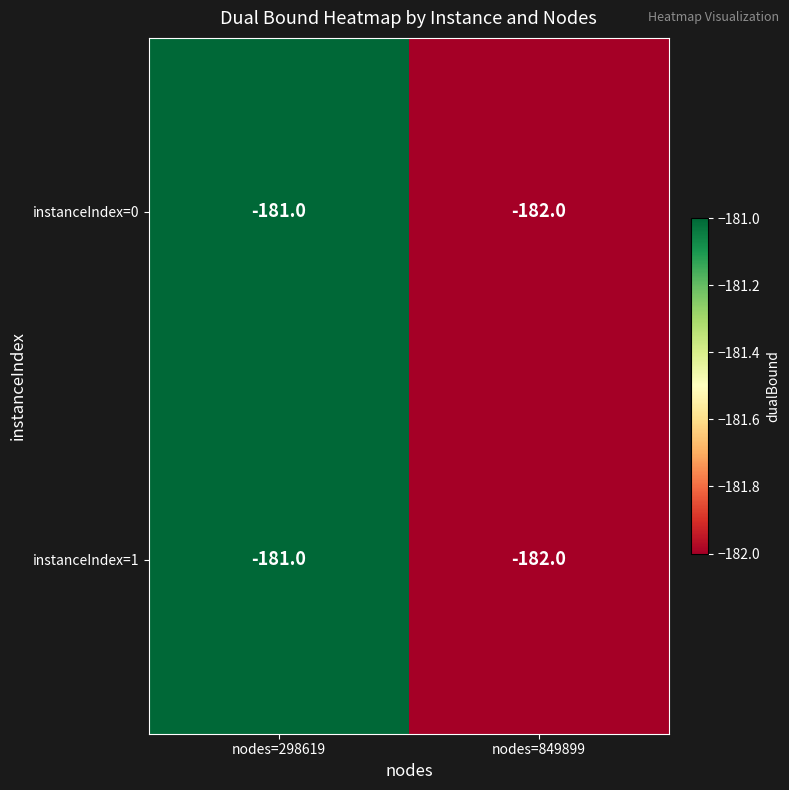

Count the number of categories in the chart.

2